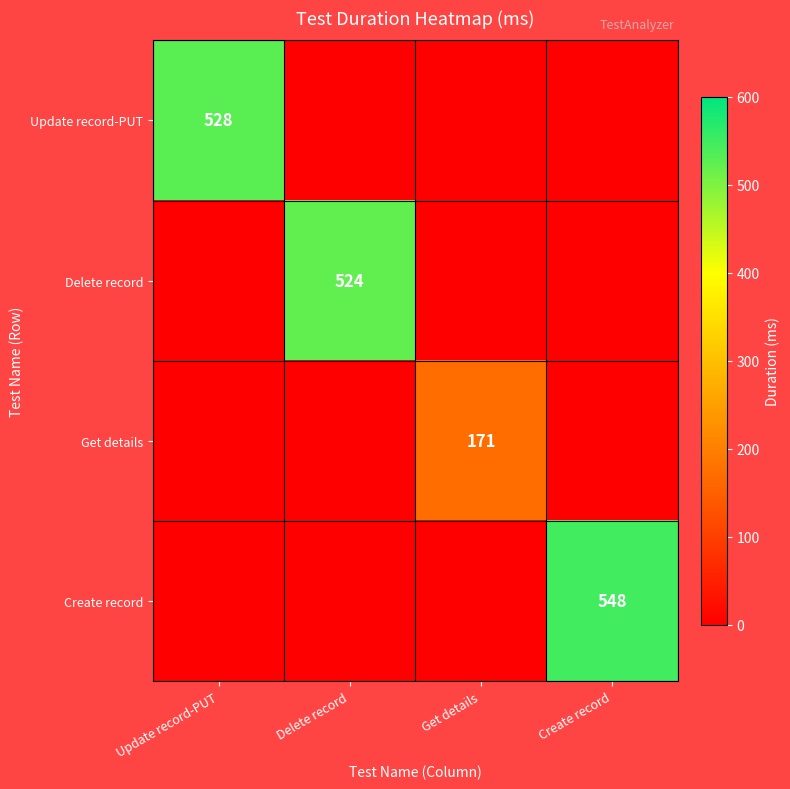

True or false: Update record-PUT has a value of 0 at Get details.

True